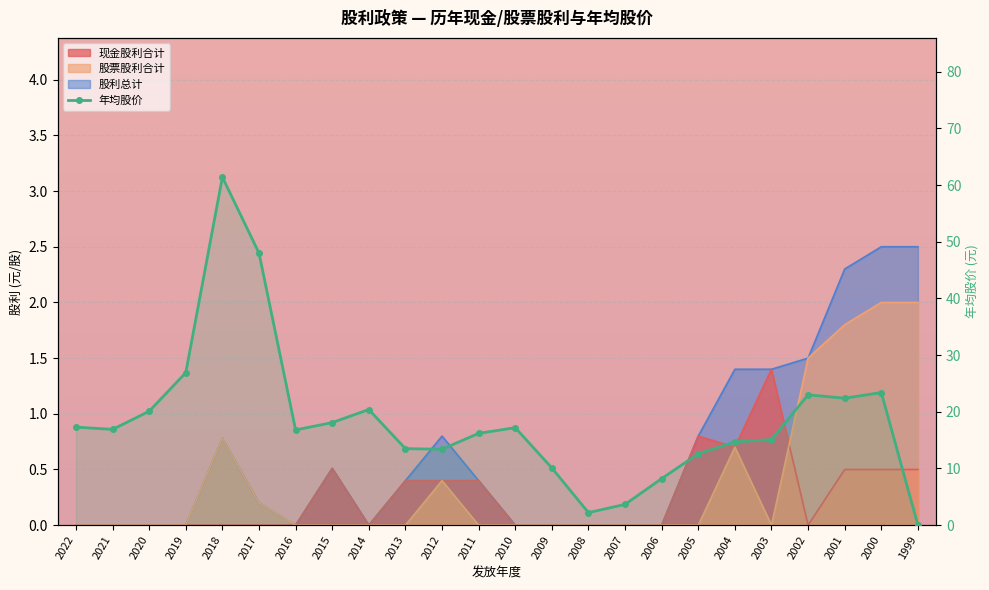

True or false: the data shows 6.3 at 2013.

False